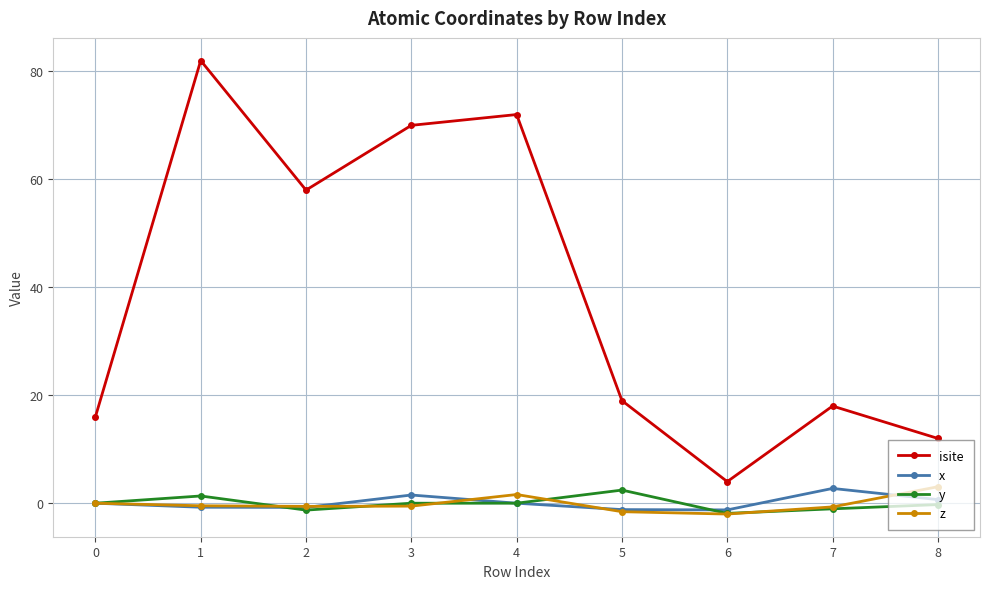

Count the number of categories in the chart.

9